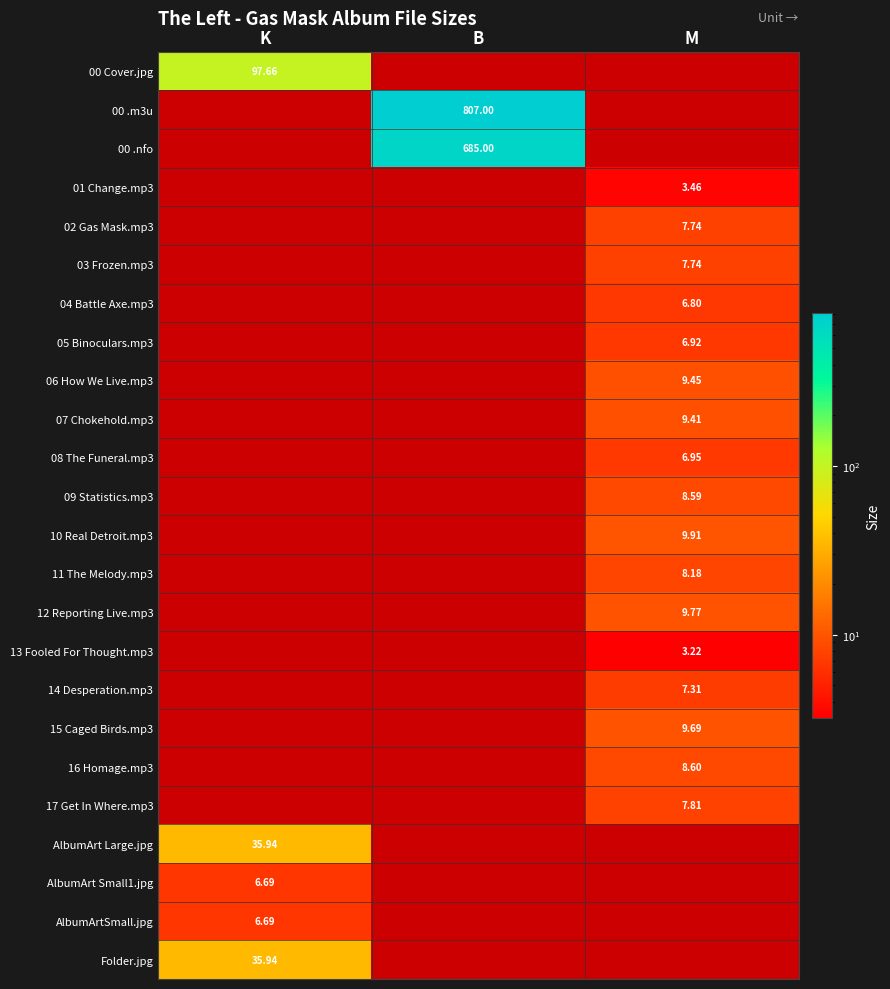

True or false: 04 Battle Axe.mp3 has a value of 0.0 at K.

True